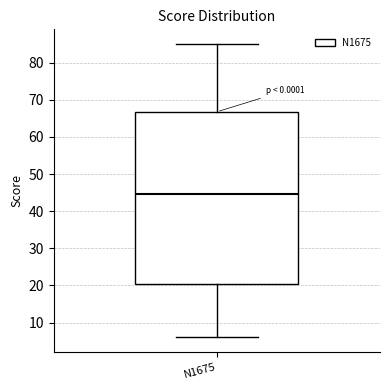

Where is the lower edge of the box for N1675 on the y-axis? The values are not printed on the chart, so give them approximately, as read against the axis.

21